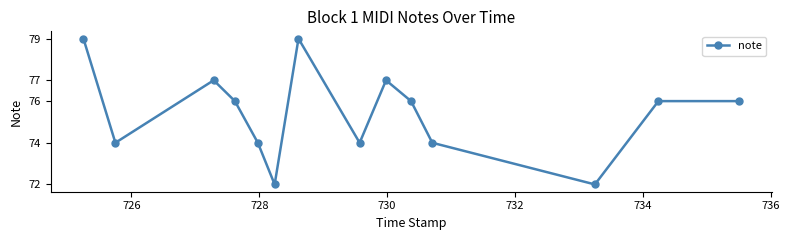

What is the value of the 11th point from the left?

74